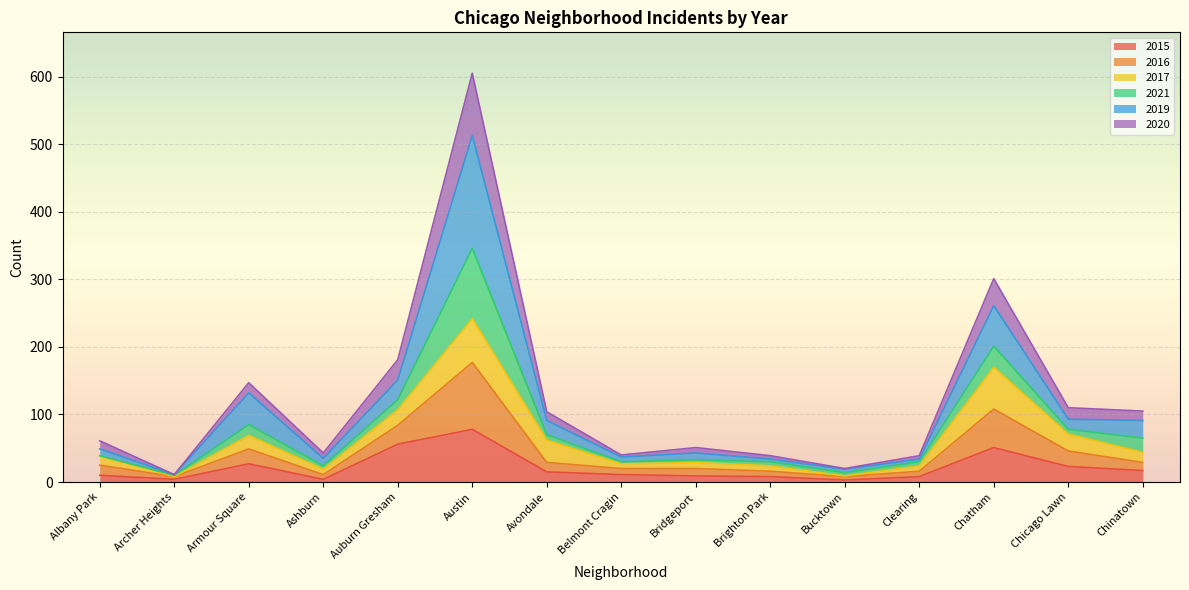

The value of 2015 at Auburn Gresham is 56. True or false?

True